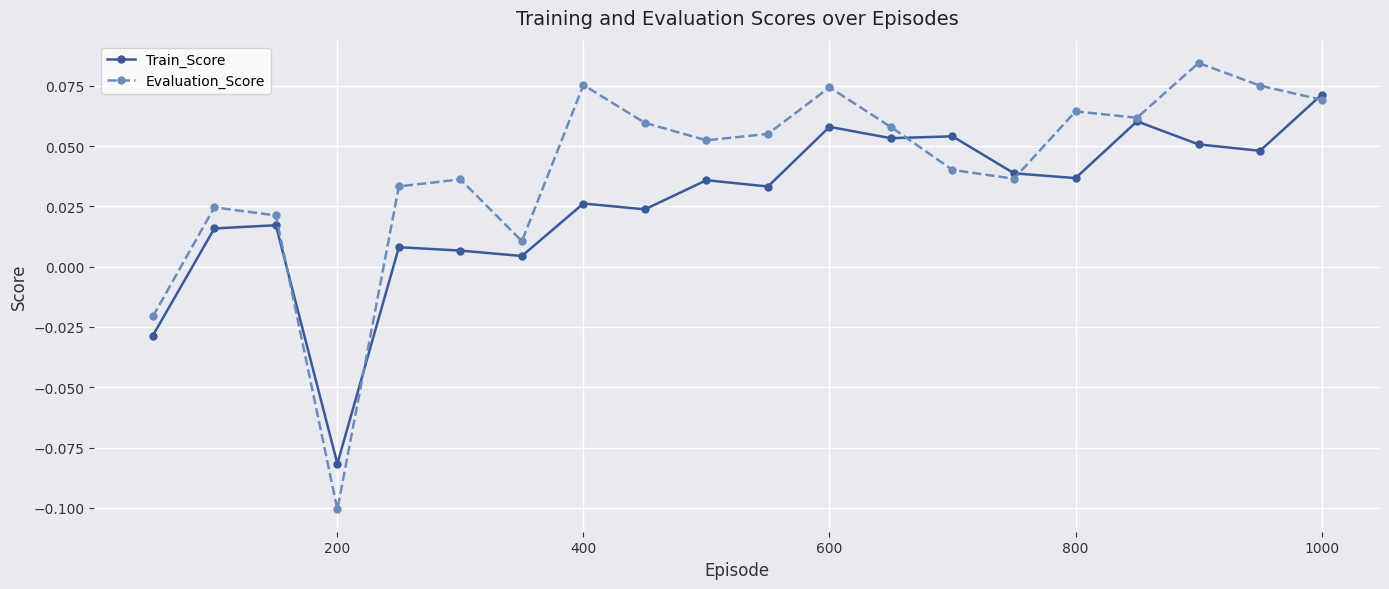

Which series has the largest total across all categories?

Evaluation_Score